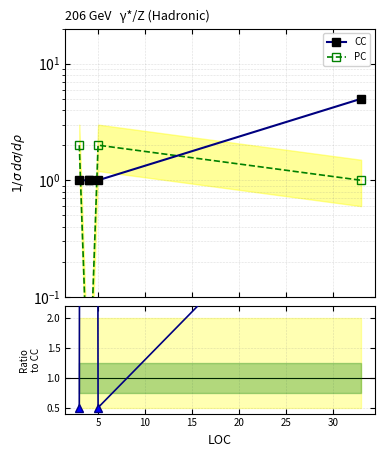

What is the lowest value of the CC/PC ratio series?

0.5